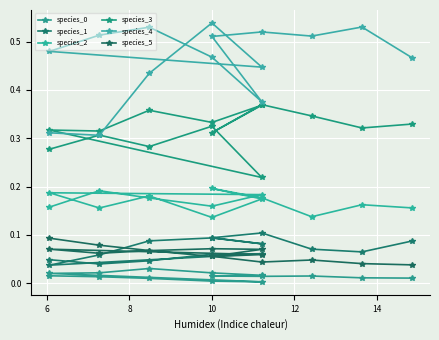

Reading right to left, transcribe all the data shown in this chart.

species_0: 0.0	0.0	0.0	0.0	0.0	0.0	0.0	0.0	0.0	0.0	0.0	0.0	0.0	0.0	0.0
species_1: 0.1	0.1	0.1	0.1	0.1	0.1	0.1	0.1	0.1	0.0	0.1	0.1	0.0	0.0	0.0
species_2: 0.2	0.2	0.1	0.2	0.2	0.2	0.1	0.2	0.2	0.2	0.2	0.2	0.2	0.2	0.2
species_3: 0.3	0.3	0.3	0.4	0.3	0.4	0.3	0.4	0.3	0.3	0.2	0.3	0.3	0.3	0.3
species_4: 0.5	0.5	0.5	0.5	0.5	0.4	0.5	0.5	0.5	0.5	0.4	0.5	0.4	0.3	0.3
species_5: 0.0	0.0	0.0	0.0	0.1	0.1	0.1	0.1	0.1	0.1	0.1	0.1	0.1	0.1	0.1